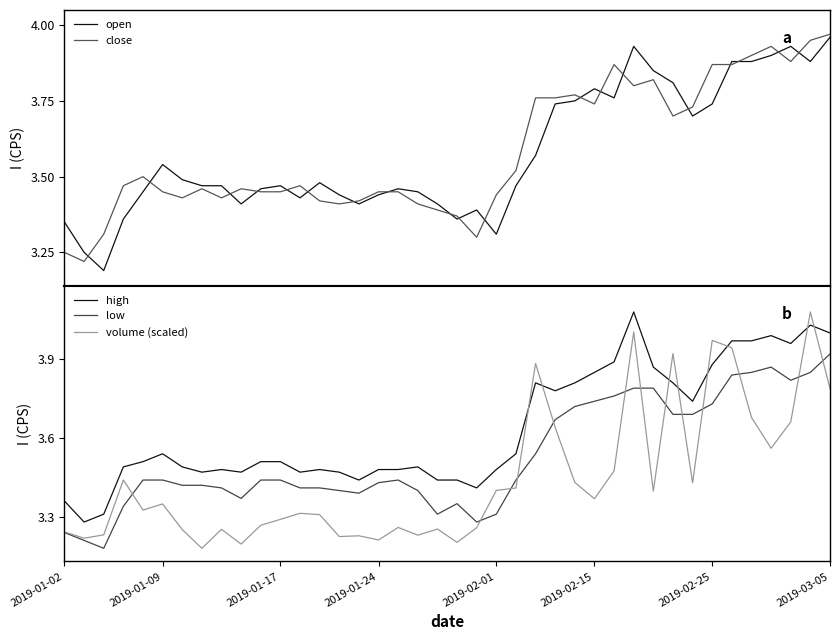

Reading left to right, list all the values displayed in this chart.

open: 3.4	3.2	3.2	3.4	3.5	3.5	3.5	3.5	3.5	3.4	3.5	3.5	3.4	3.5	3.4	3.4	3.4	3.5	3.5	3.4	3.4	3.4	3.3	3.5	3.6	3.7	3.8	3.8	3.8	3.9	3.9	3.8	3.7	3.7	3.9	3.9	3.9	3.9	3.9	4.0
close: 3.2	3.2	3.3	3.5	3.5	3.5	3.4	3.5	3.4	3.5	3.5	3.5	3.5	3.4	3.4	3.4	3.5	3.5	3.4	3.4	3.4	3.3	3.4	3.5	3.8	3.8	3.8	3.7	3.9	3.8	3.8	3.7	3.7	3.9	3.9	3.9	3.9	3.9	4.0	4.0
high: 3.4	3.3	3.3	3.5	3.5	3.5	3.5	3.5	3.5	3.5	3.5	3.5	3.5	3.5	3.5	3.4	3.5	3.5	3.5	3.4	3.4	3.4	3.5	3.5	3.8	3.8	3.8	3.9	3.9	4.1	3.9	3.8	3.7	3.9	4.0	4.0	4.0	4.0	4.0	4.0
low: 3.2	3.2	3.2	3.3	3.4	3.4	3.4	3.4	3.4	3.4	3.4	3.4	3.4	3.4	3.4	3.4	3.4	3.4	3.4	3.3	3.4	3.3	3.3	3.4	3.5	3.7	3.7	3.7	3.8	3.8	3.8	3.7	3.7	3.7	3.8	3.9	3.9	3.8	3.9	3.9
volume (scaled): 3.2	3.2	3.2	3.4	3.3	3.3	3.3	3.2	3.3	3.2	3.3	3.3	3.3	3.3	3.2	3.2	3.2	3.3	3.2	3.3	3.2	3.3	3.4	3.4	3.9	3.6	3.4	3.4	3.5	4.0	3.4	3.9	3.4	4.0	3.9	3.7	3.6	3.7	4.1	3.8